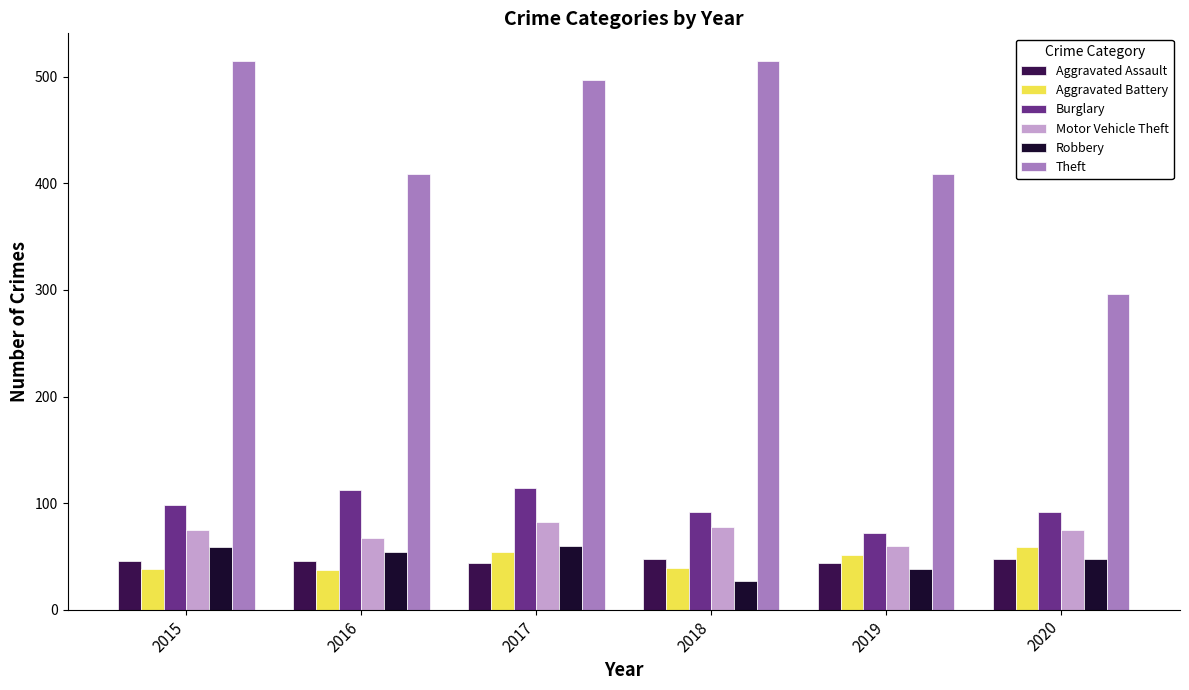

Which category has the lowest value in the Burglary series?

2019